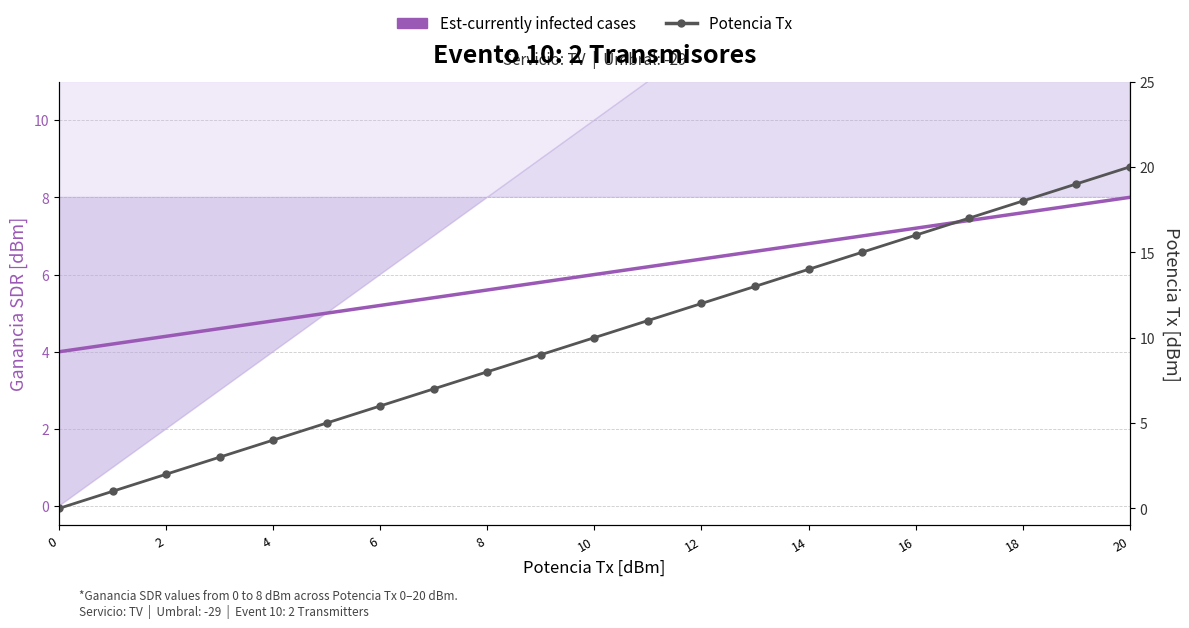

What is the average value of the Potencia Tx [dBm] series?

10.0